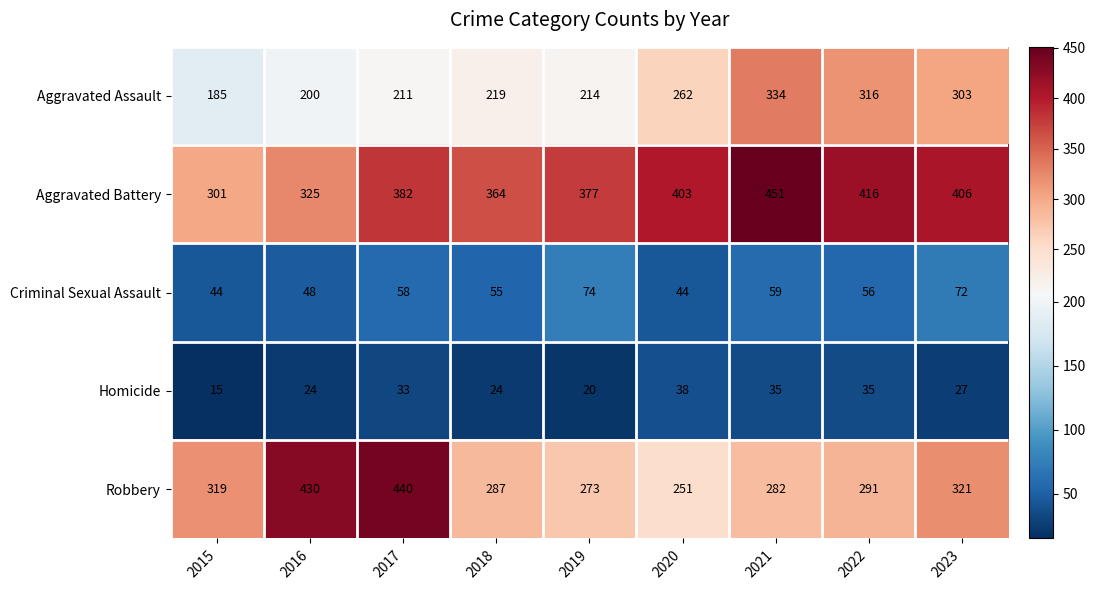

What is the difference between the maximum and minimum values in the Robbery series?

189